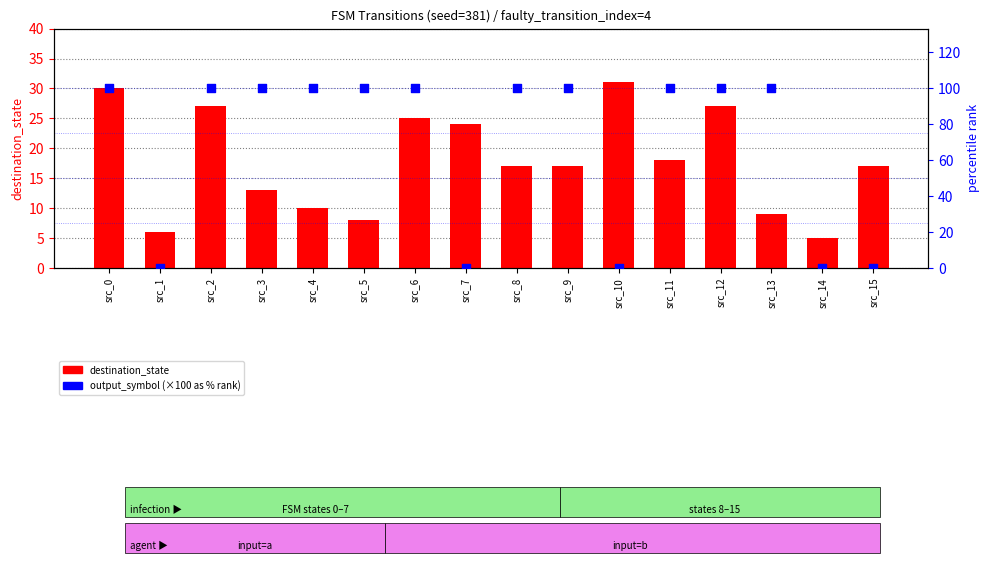

At which category is the sum across all series the highest?

src_0